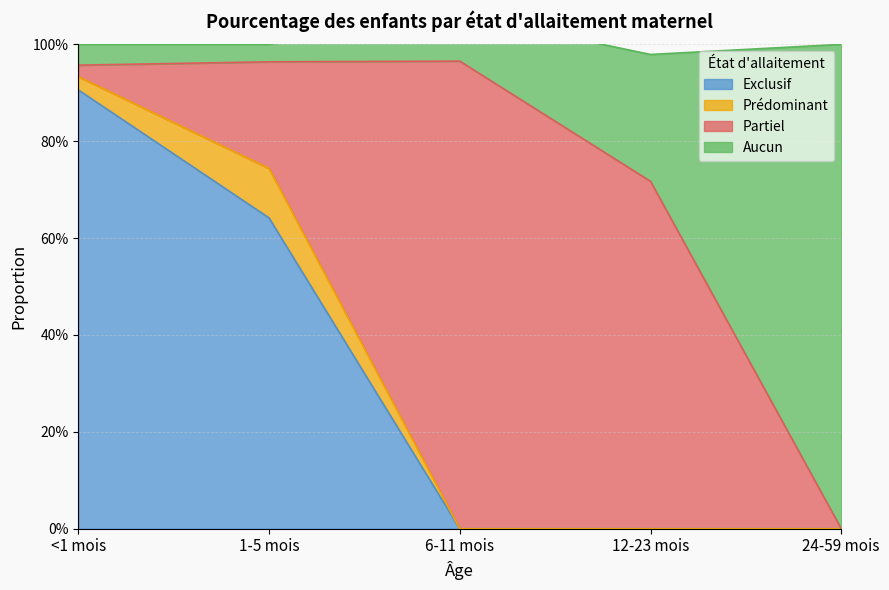

What is the difference between the Exclusif values at 24-59 mois and 1-5 mois?

0.6